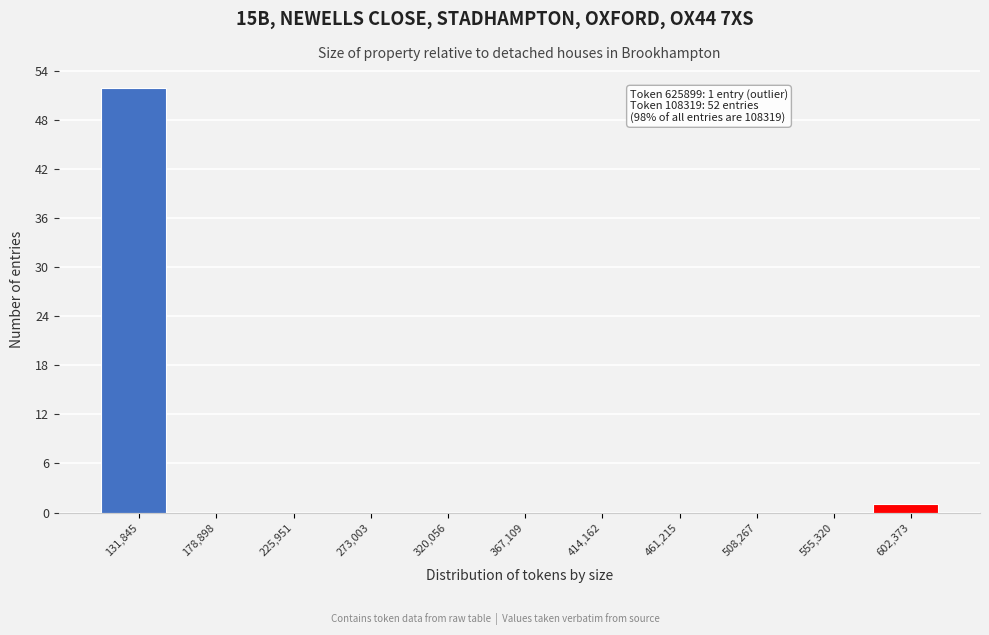

Which range on the x-axis has the tallest bar?

110000 to 155000